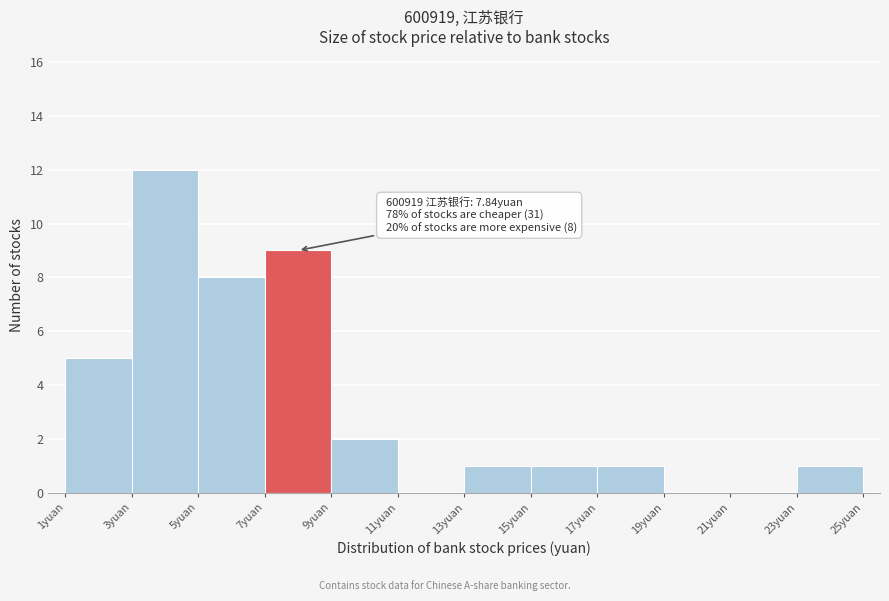

Over which range of the x-axis is the bar tallest?

3 to 5